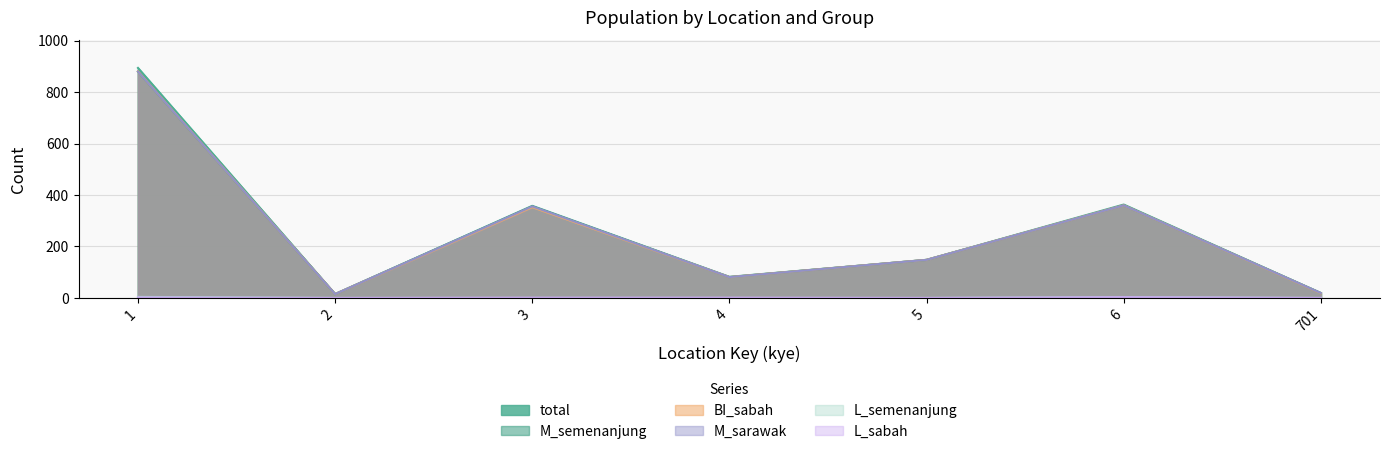

Reading left to right, extract all data points from this chart.

total: 1=894	2=15	3=358	4=82	5=148	6=363	701=19
M_semenanjung: 1=880	2=15	3=356	4=81	5=148	6=360	701=19
BI_sabah: 1=881	2=15	3=353	4=81	5=148	6=360	701=18
M_sarawak: 1=880	2=15	3=356	4=81	5=148	6=360	701=19
L_semenanjung: 1=4	2=0	3=0	4=0	5=0	6=3	701=0
L_sabah: 1=2	2=0	3=1	4=1	5=0	6=3	701=0